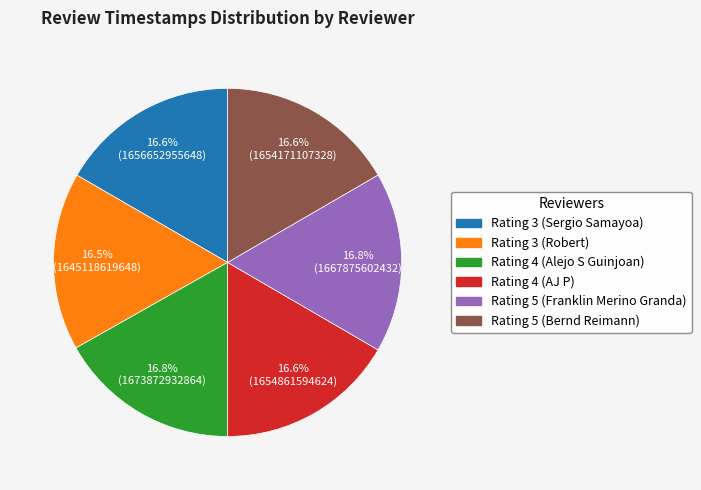

Is there a majority slice in this chart?

No